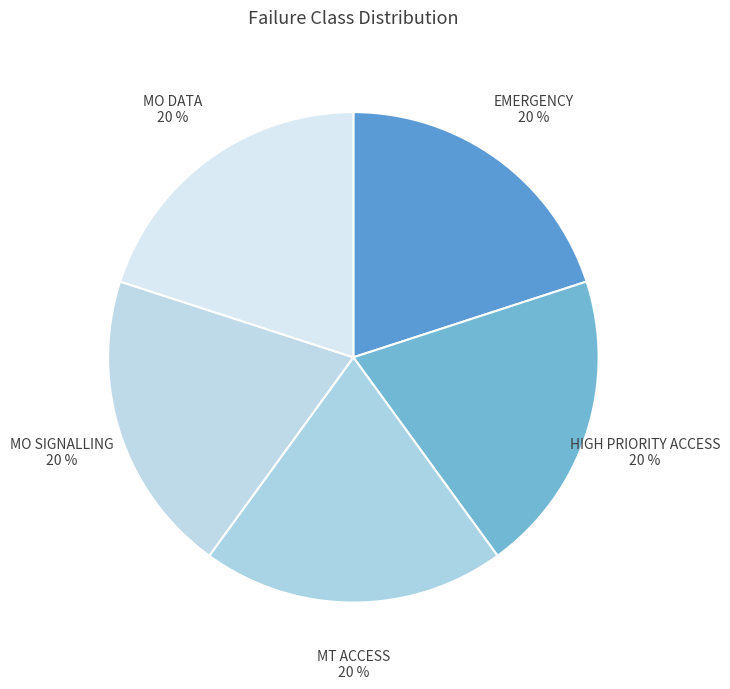

What is the ratio of the value at MT ACCESS to the value at MO SIGNALLING?

1.0